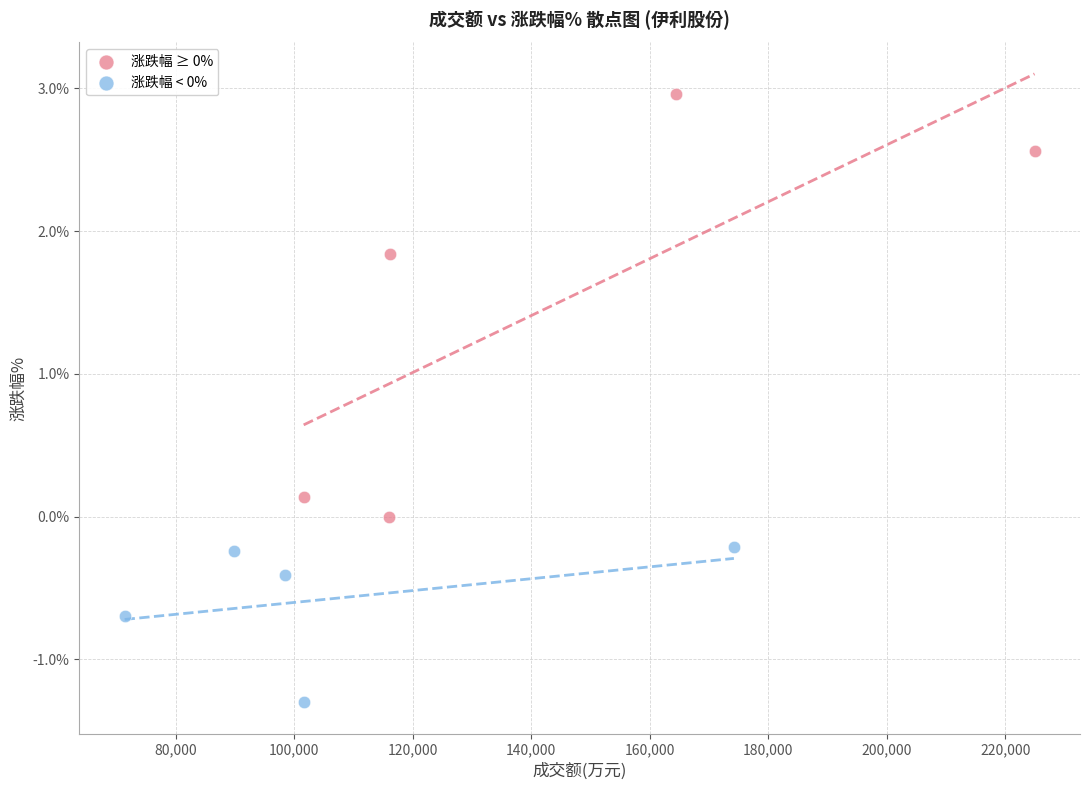

Which series reaches the minimum Y coordinate?

涨跌幅 < 0%